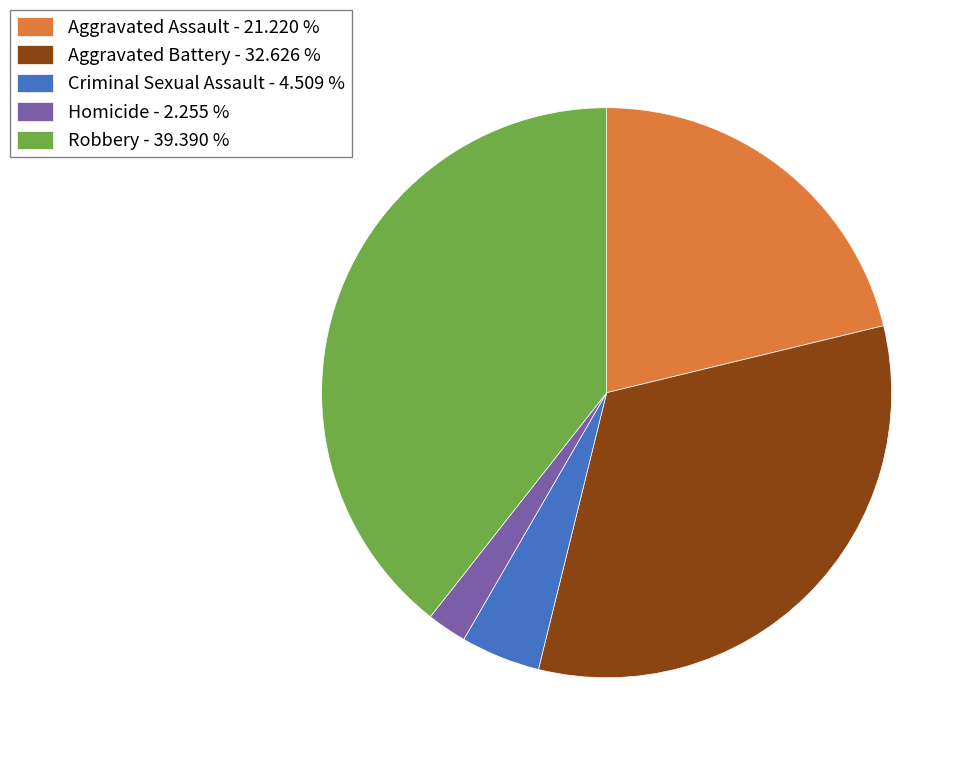

What is the ratio of the value at Aggravated Assault - 21.220 % to the value at Criminal Sexual Assault - 4.509 %?

4.7